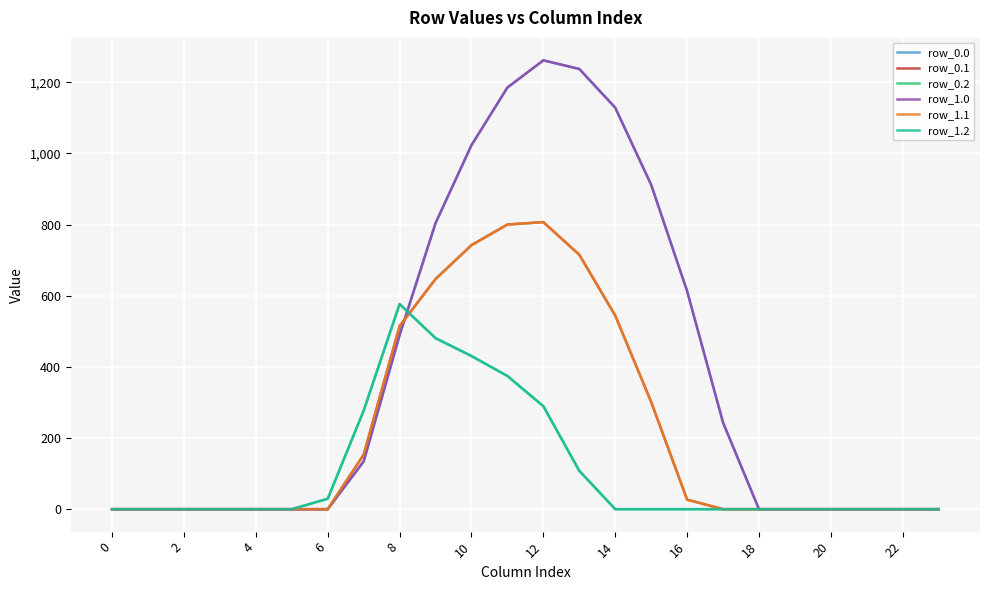

Does the chart display data point markers on the line(s)?

No